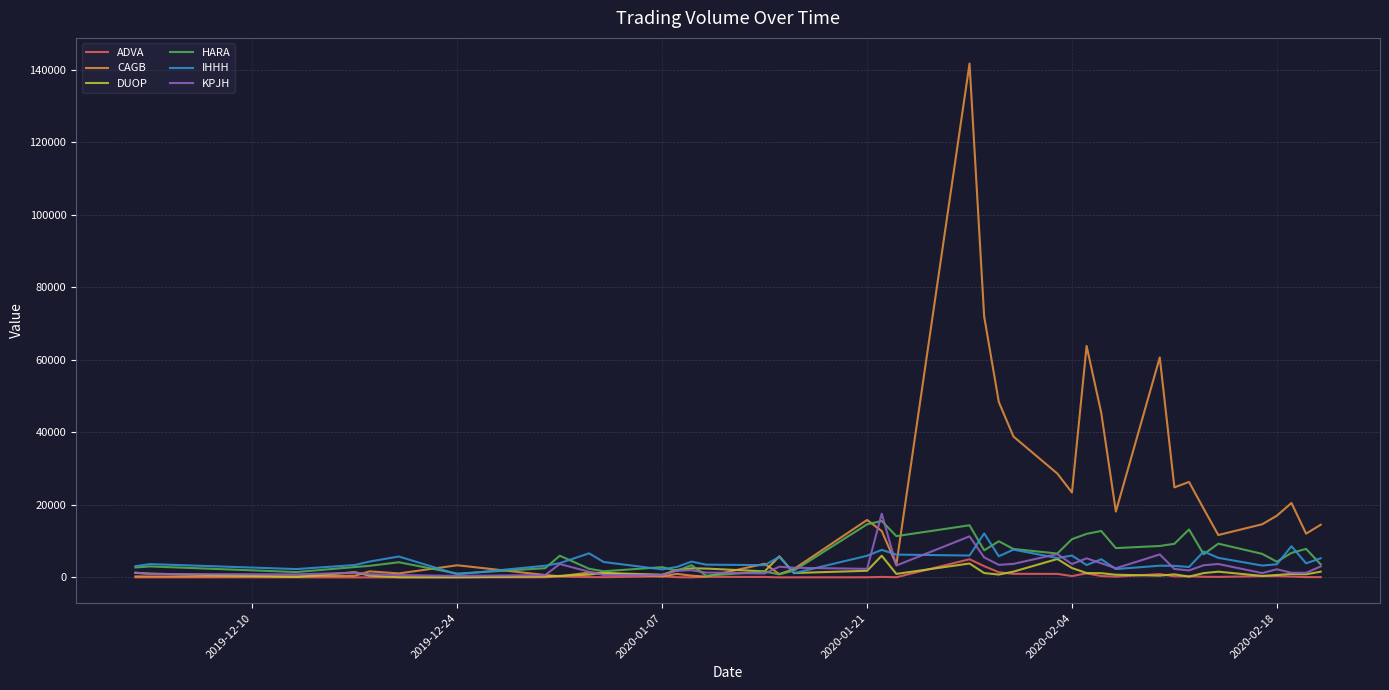

What is the maximum value shown in the chart?

141710.6